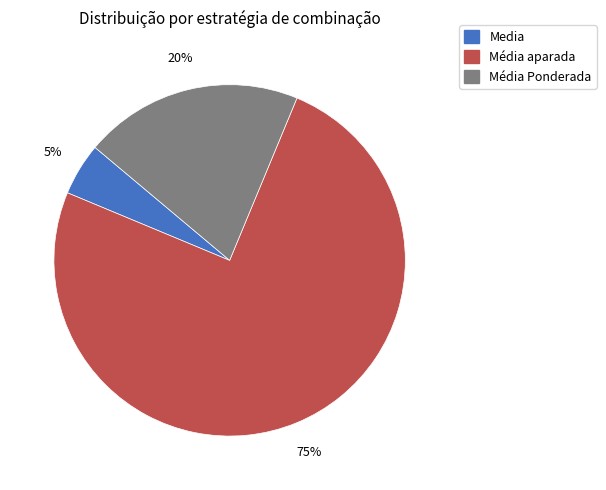

Is there any slice that represents more than half of the pie?

Yes